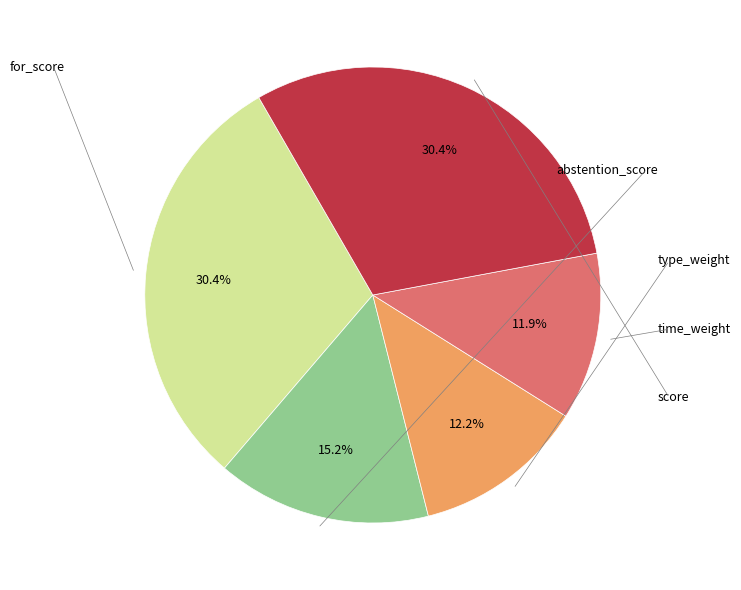

Does any single category account for the majority?

No